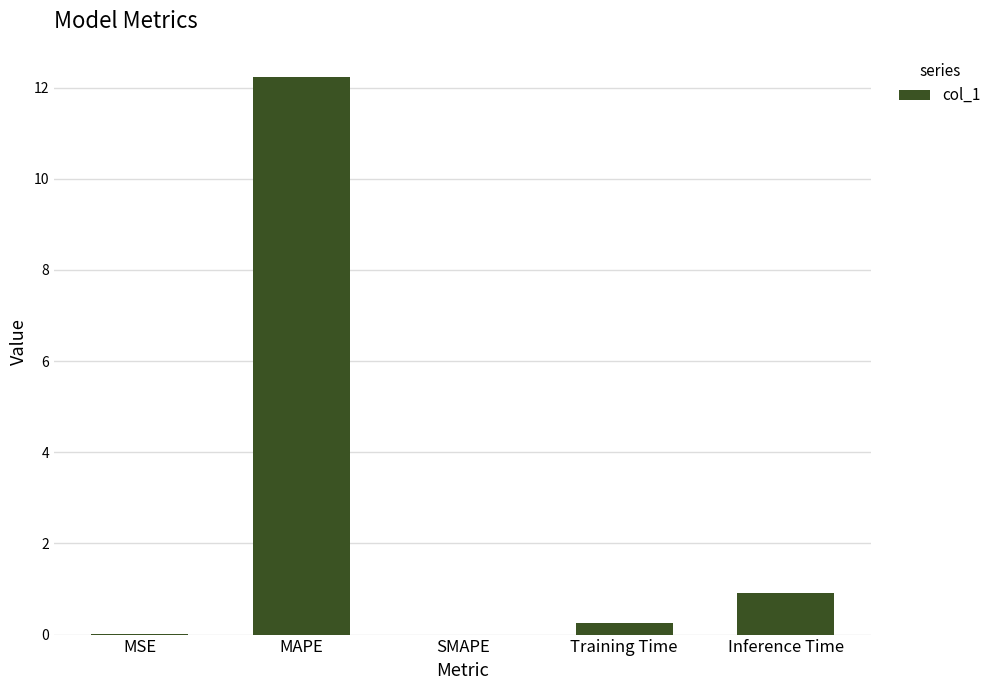

Read the value at MAPE.

12.2